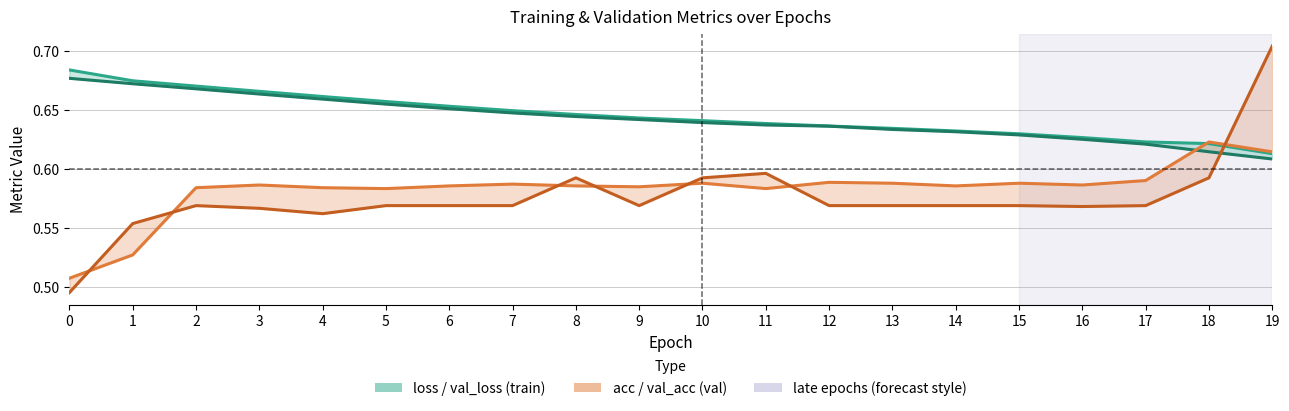

Rank the categories by loss value from lowest to highest.

19, 18, 17, 16, 15, 14, 13, 12, 11, 10, 9, 8, 7, 6, 5, 4, 3, 2, 1, 0